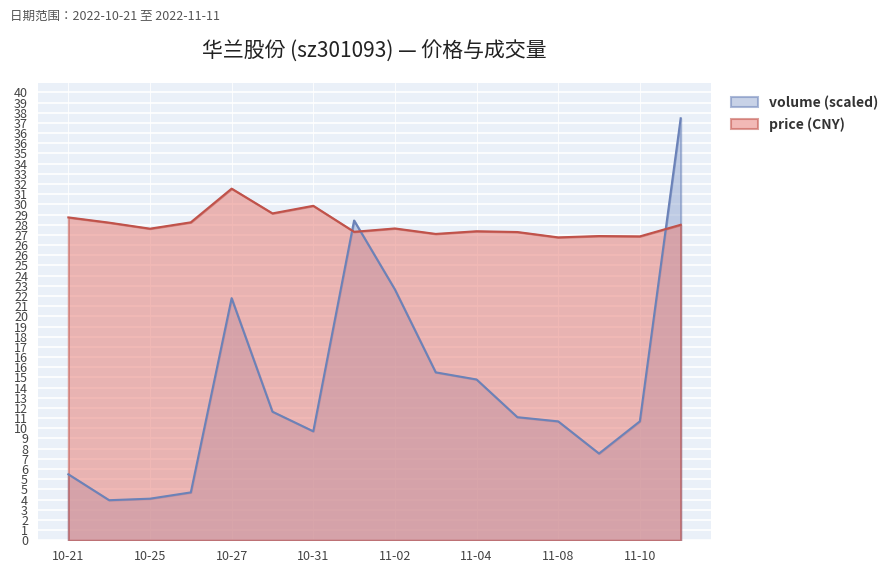

At 2022-10-26, list the series in order from largest to smallest.

price, volume